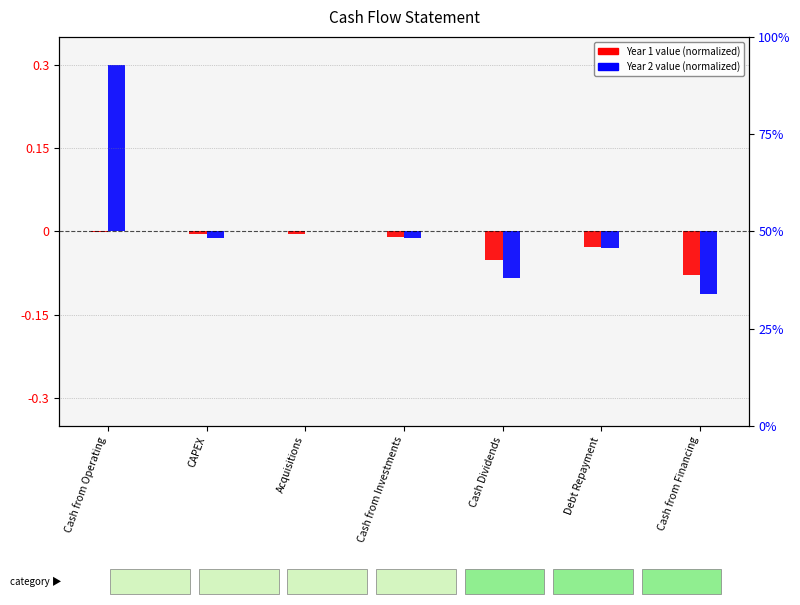

List the series in order of their peak value, lowest first.

col_5 (Year 1), col_6 (Year 2)